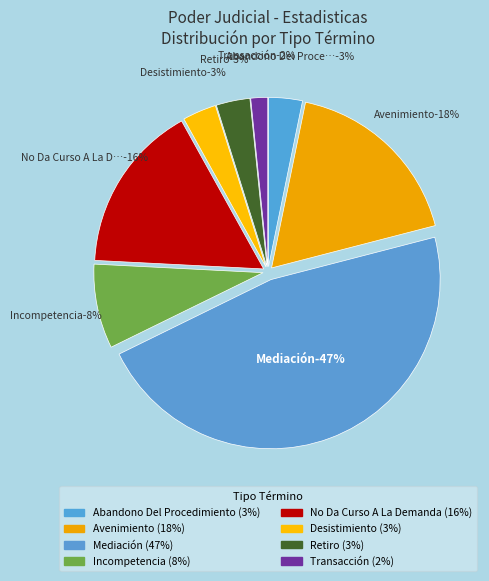

Which slice is the smallest?

Transacción